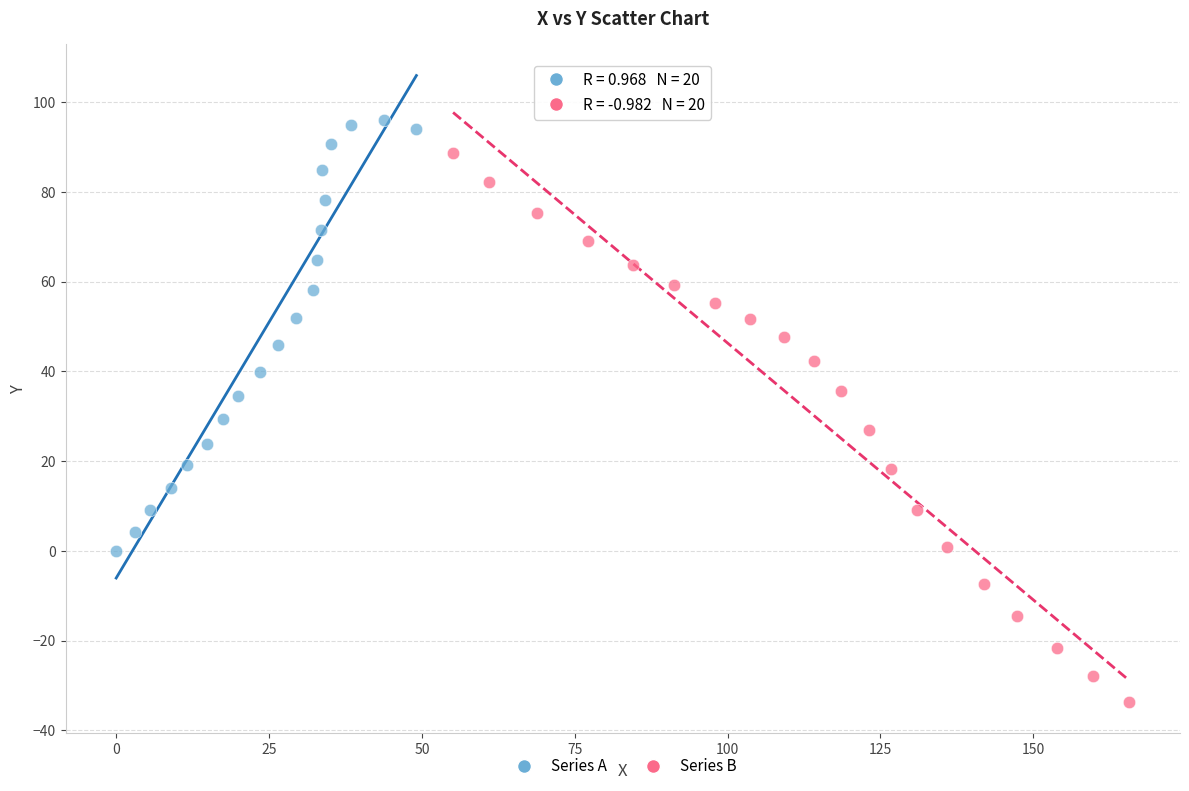

Which series has the largest Y range (max minus min)?

Series B